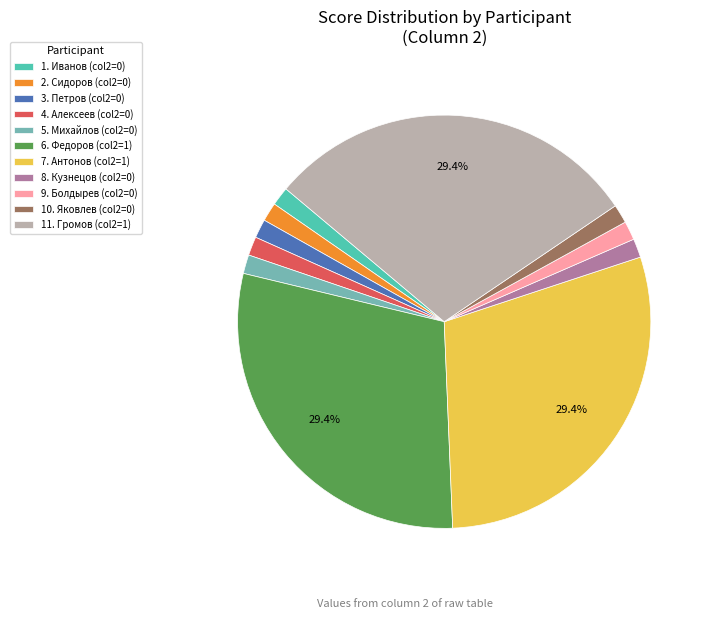

Do 7. Антонов and 8. Кузнецов together represent more than half of the pie?

No